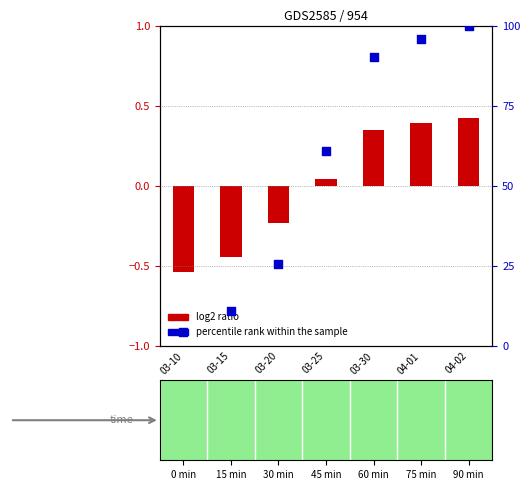

What is the ratio of the value at 04-02 to the value at 04-01?

1.0